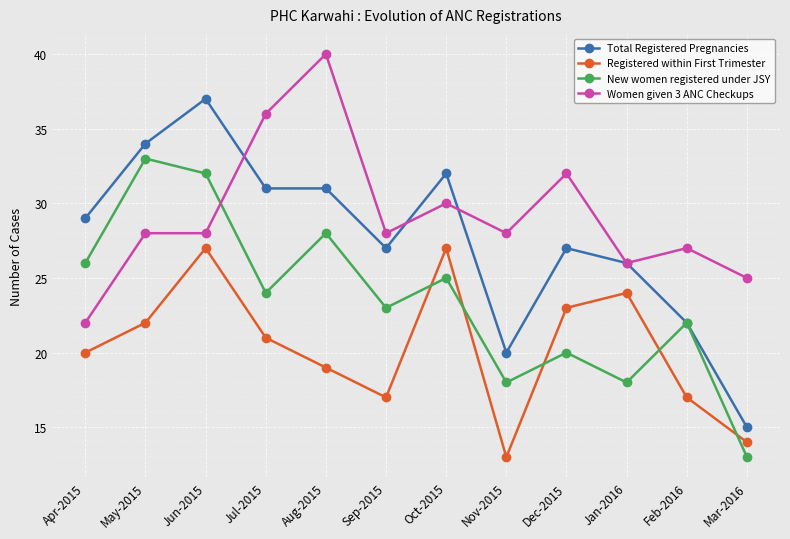

How many lines are shown in the chart?

4